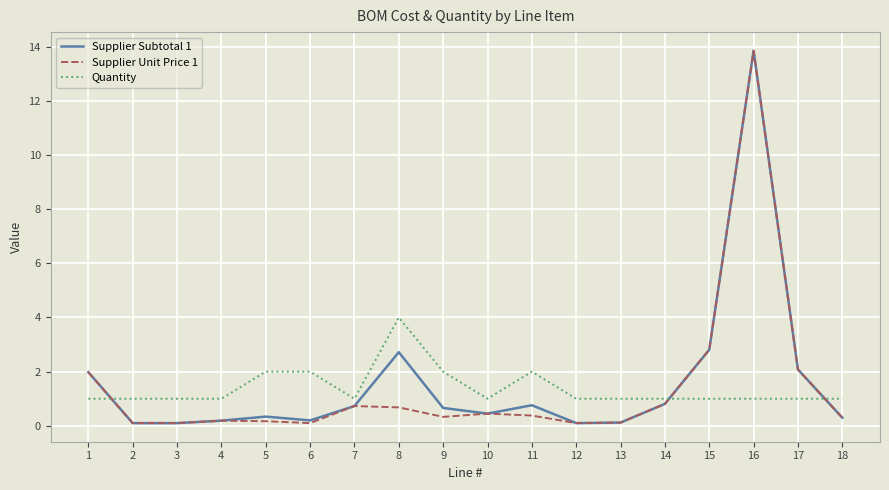

Between which two adjacent categories do Supplier Subtotal 1 and Quantity first intersect?

1 and 2